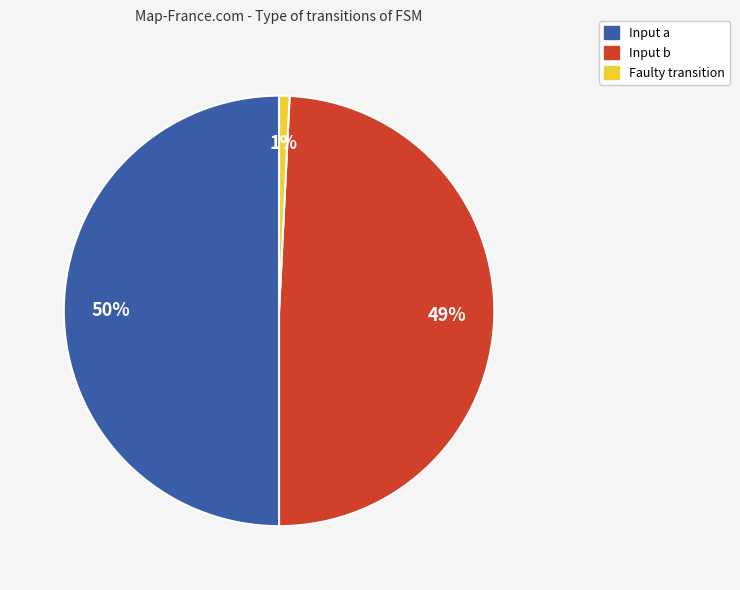

Do Faulty transition and Input a together represent more than half of the pie?

Yes